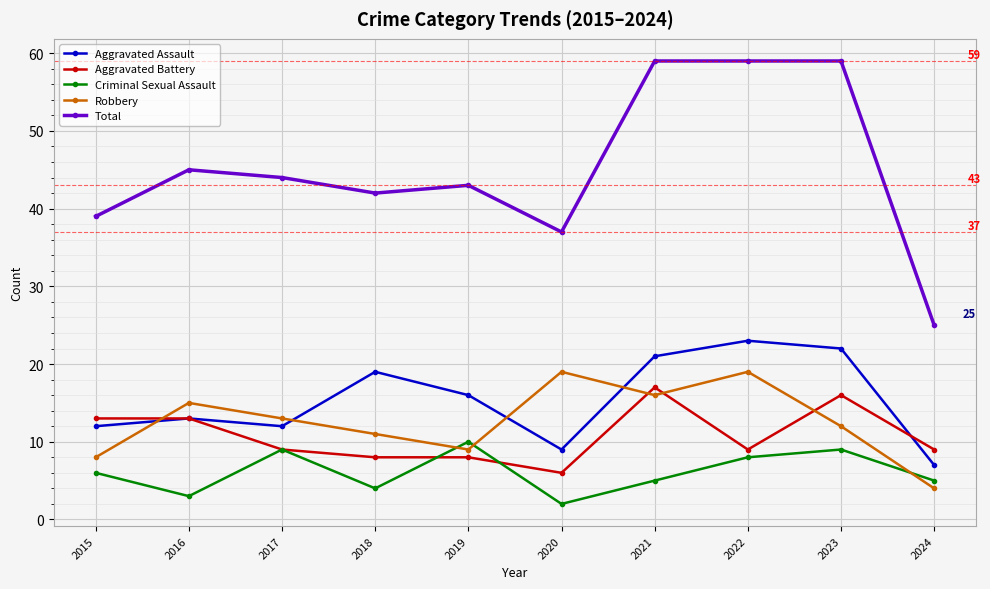

What is the sum of all Aggravated Assault values?

154